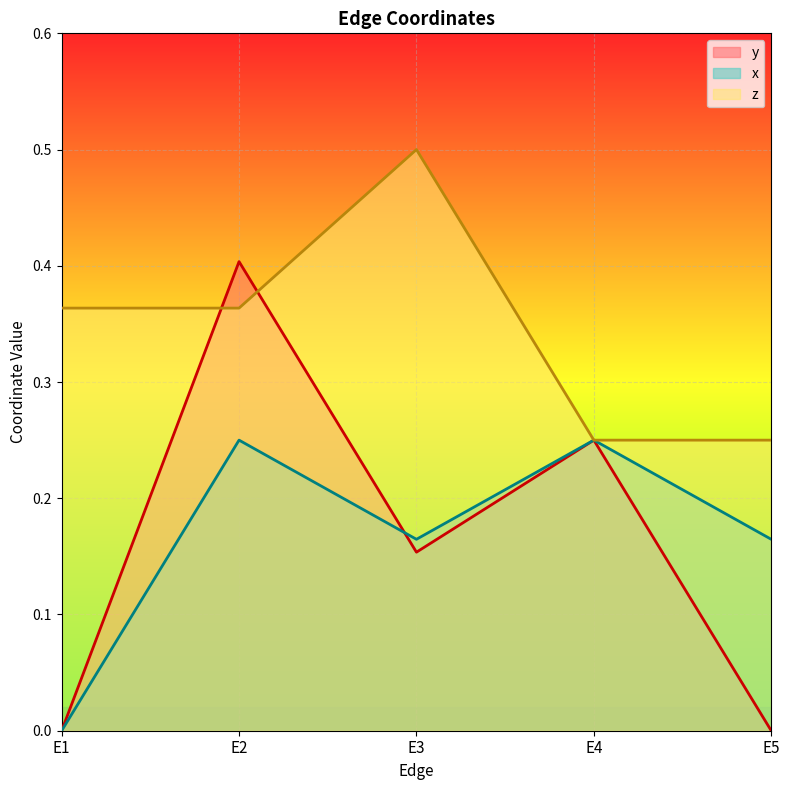

List the labels in order of z value, largest first.

E3, E1, E2, E4, E5